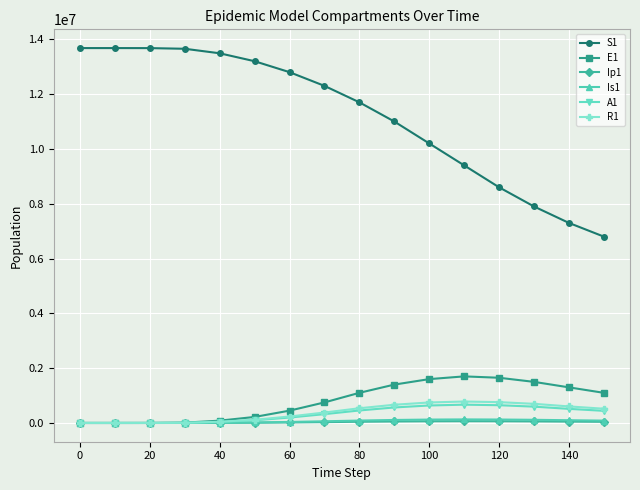

Which series has the largest total across all categories?

S1